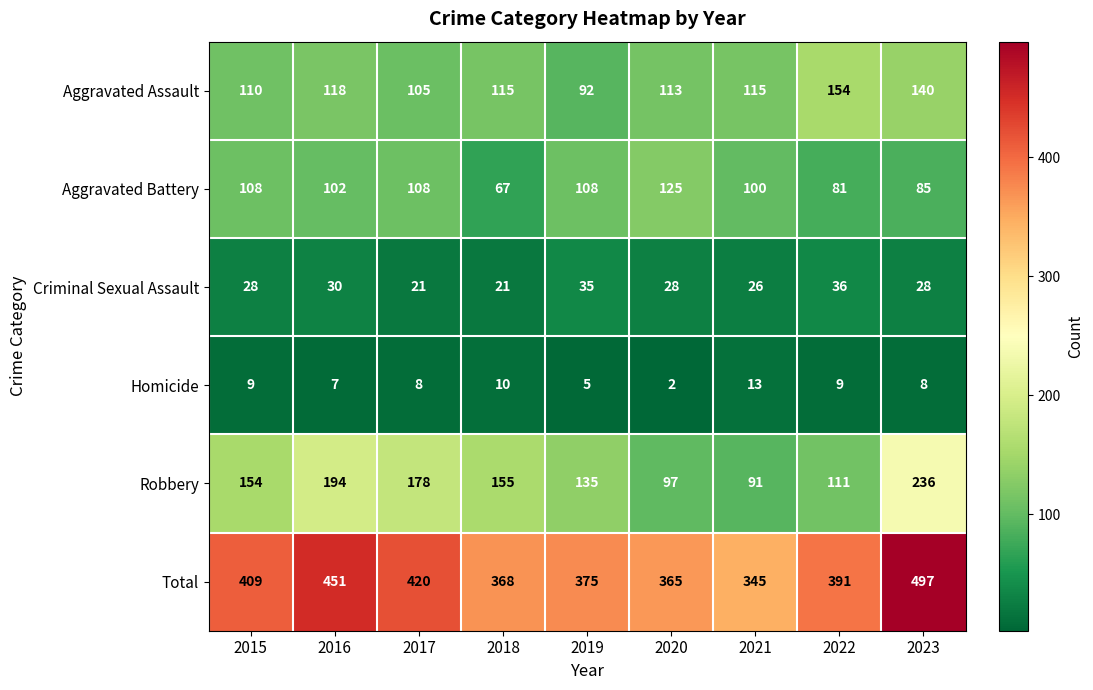

What is the sum of all Robbery values?

1351